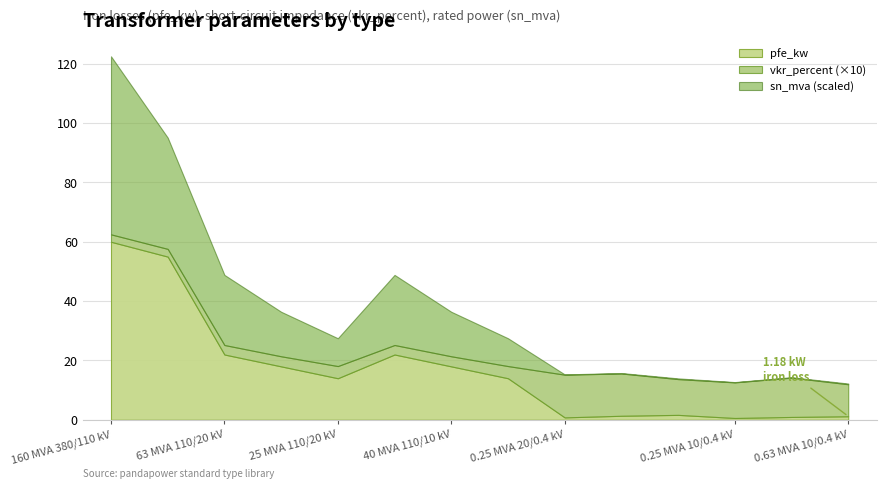

Rank the series by their average value, from lowest to highest.

vkr_percent, pfe_kw, sn_mva